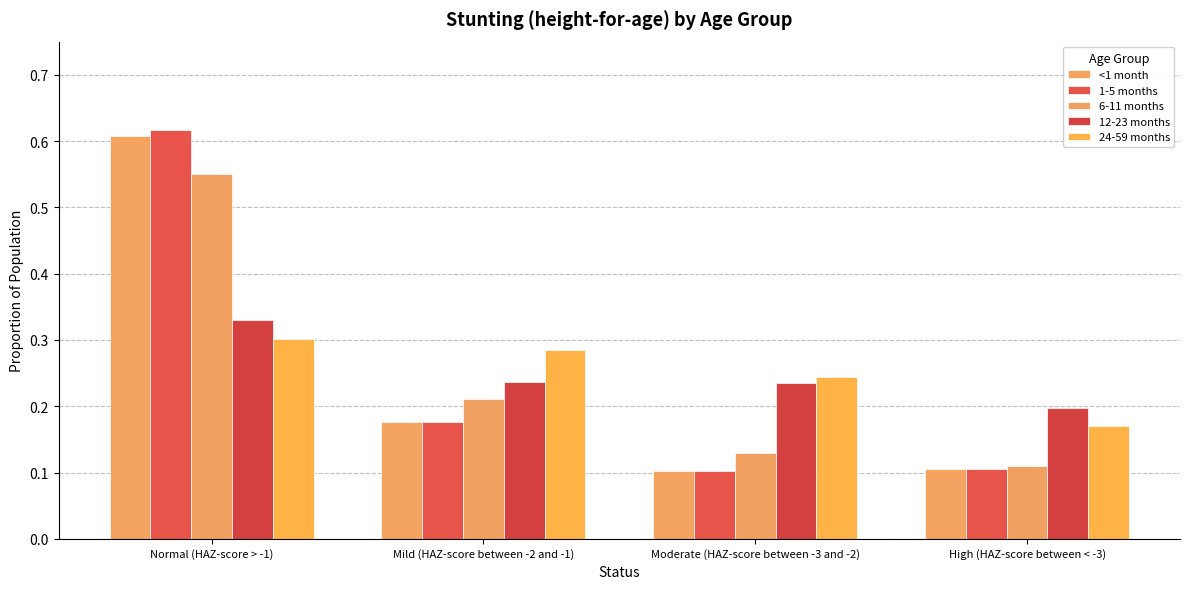

Between Normal (HAZ-score > -1) and Moderate (HAZ-score between -3 and -2), which series saw the biggest shift?

1-5 months